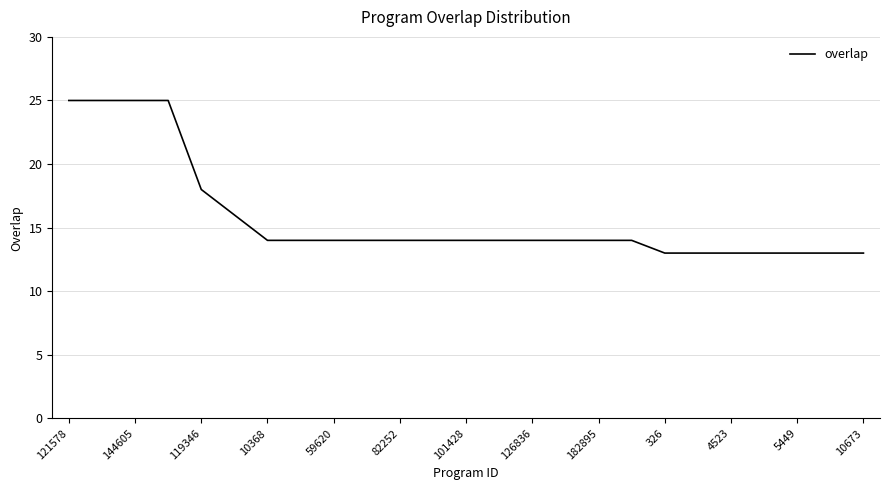

What is the smallest value displayed?

13